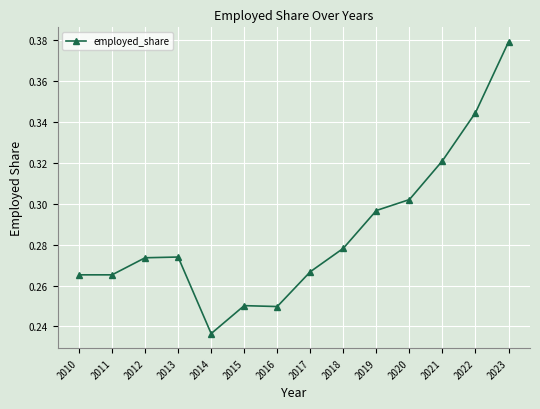

How many lines are shown in the chart?

1